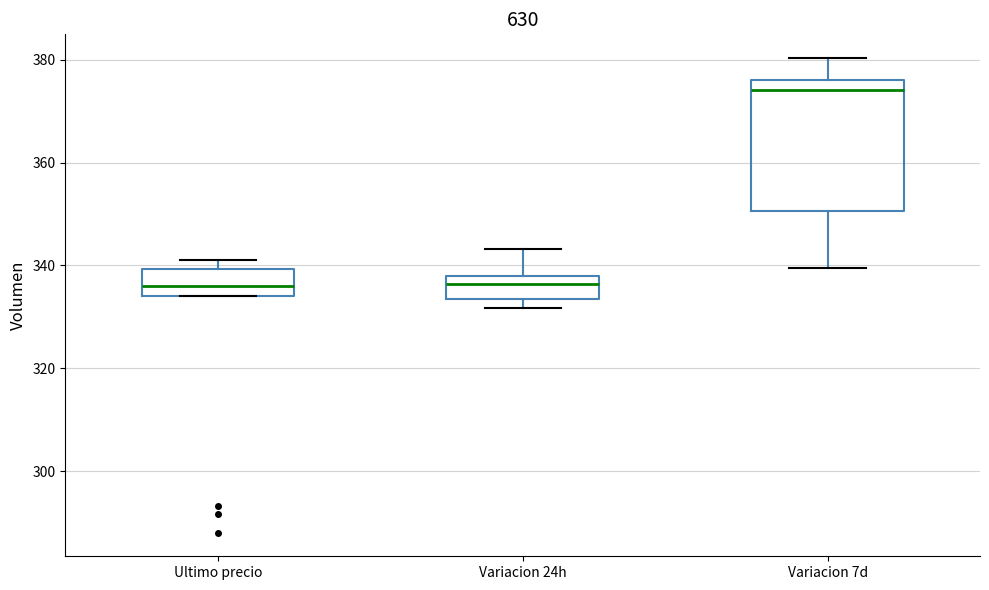

Reading left to right, read every box against the y-axis: the position of its median line, the range the box covers, and the ends of its whiskers. The values are not printed on the chart, so give them approximately, as read against the axis.

Ultimo precio: median 336, box 334 to 340, whiskers 334 to 342
Variacion 24h: median 336, box 334 to 338, whiskers 332 to 344
Variacion 7d: median 374, box 350 to 376, whiskers 340 to 380